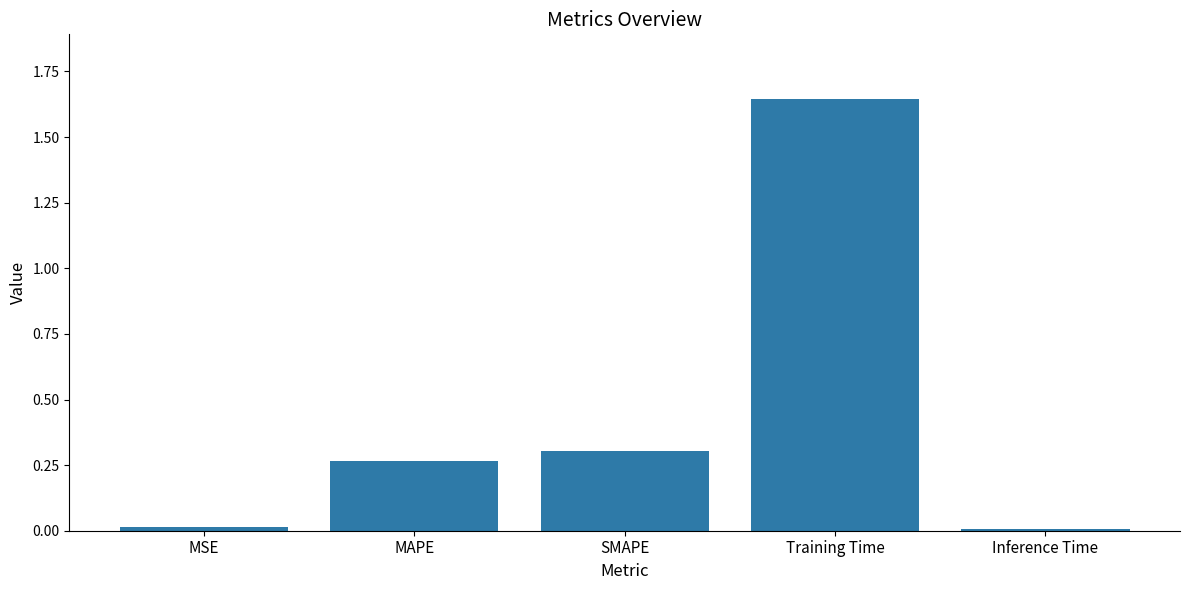

Which label corresponds to the largest value in the chart?

Training Time